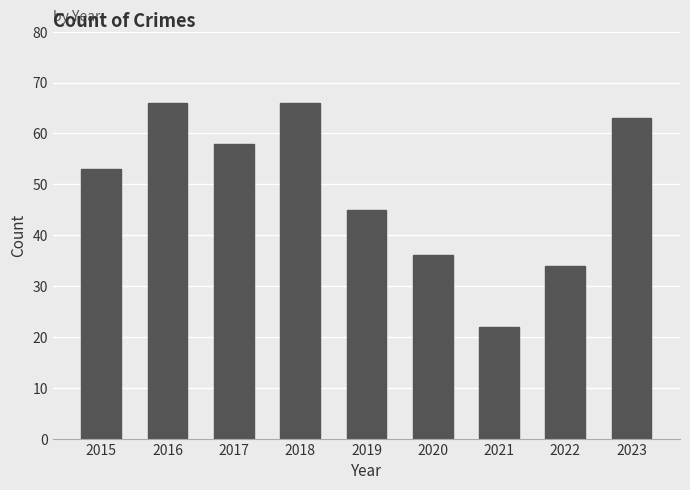

Reading right to left, list all the values displayed in this chart.

63	34	22	36	45	66	58	66	53